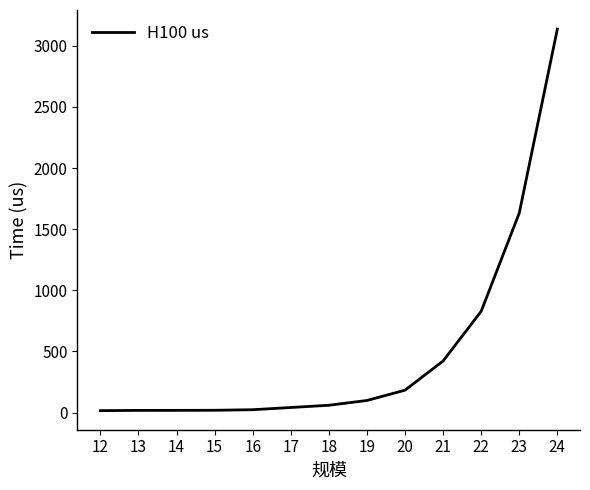

What is the maximum value shown in the chart?

3136.9